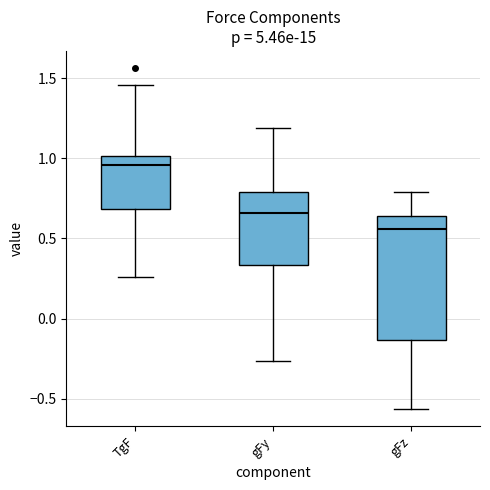

Where does the upper whisker of the box for gFz end on the y-axis? The values are not printed on the chart, so give them approximately, as read against the axis.

0.80